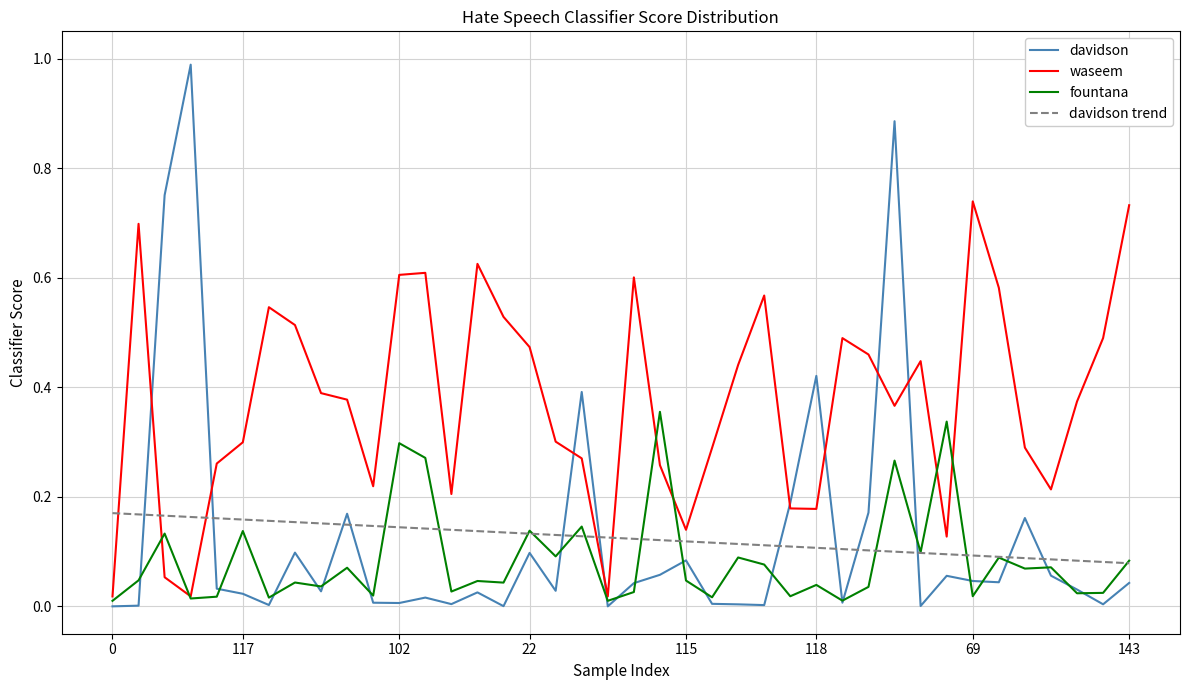

Which series has the largest total across all categories?

waseem